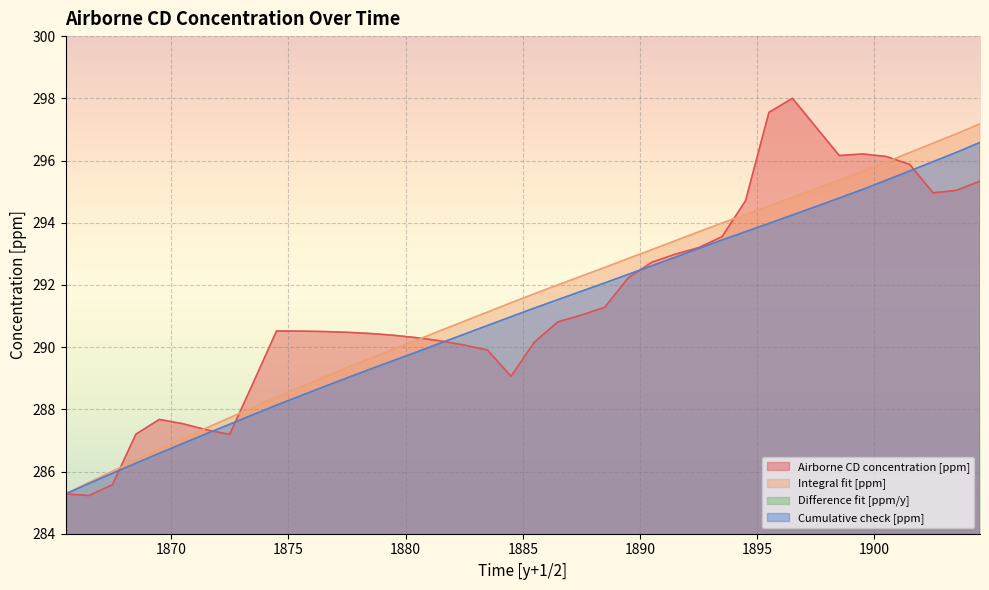

What is the approximate value of Integral fit [ppm] at 1872.5?

287.7